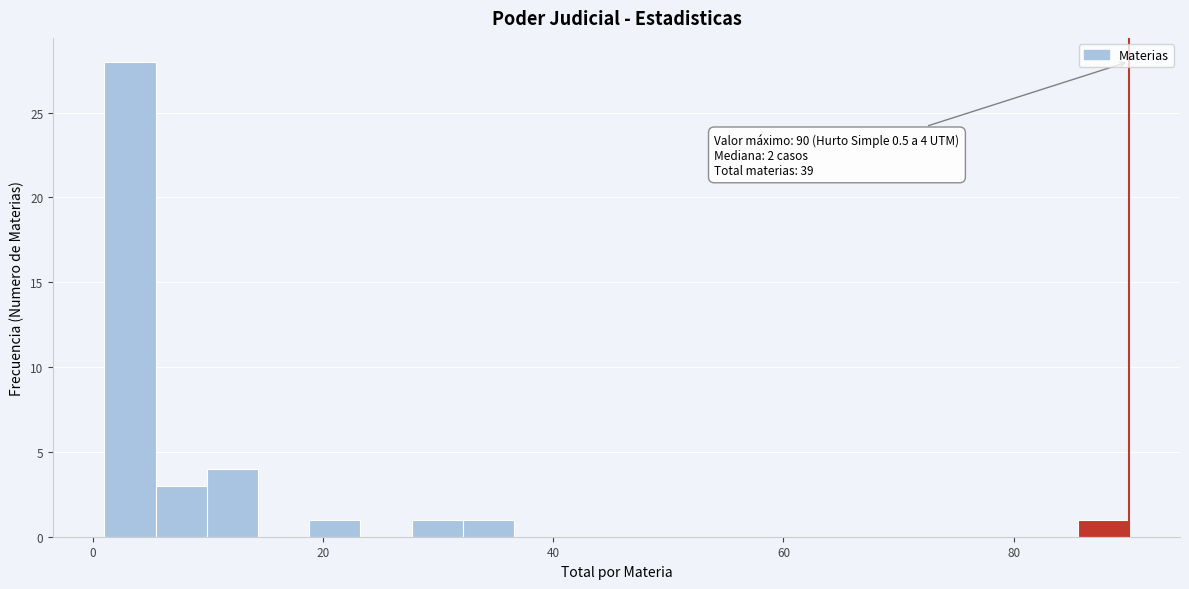

Read against the x-axis, roughly where is the centre of the tallest bar?

4